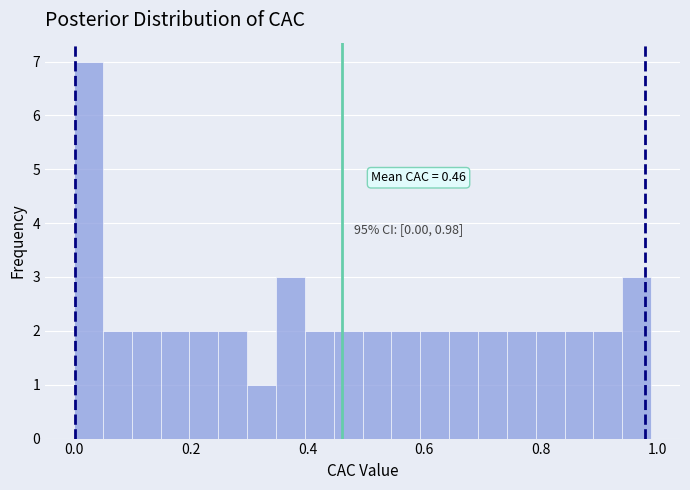

Read against the x-axis, roughly where is the centre of the tallest bar?

0.02